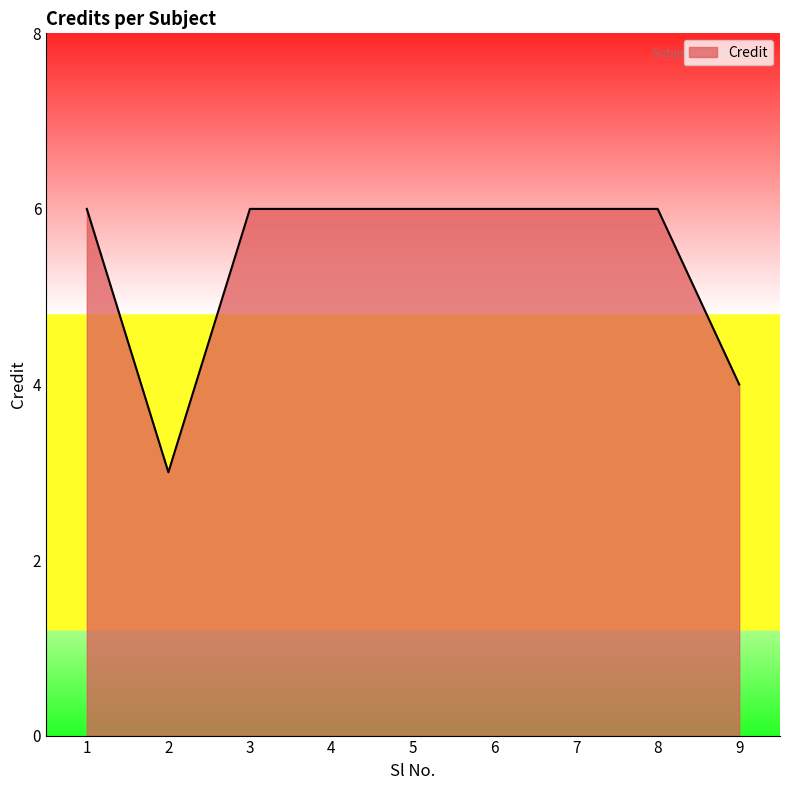

What is the ratio of the value at 3 to the value at 7?

1.0